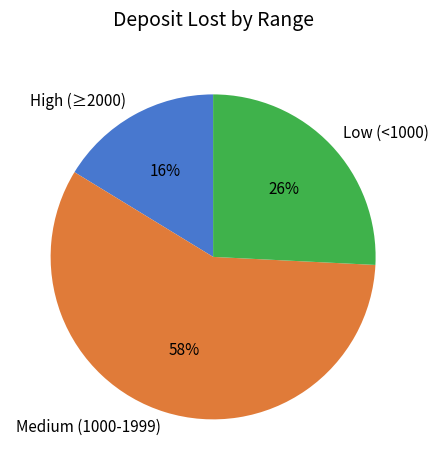

Rank the categories by value from highest to lowest.

Medium (1000-1999), Low (<1000), High (≥2000)